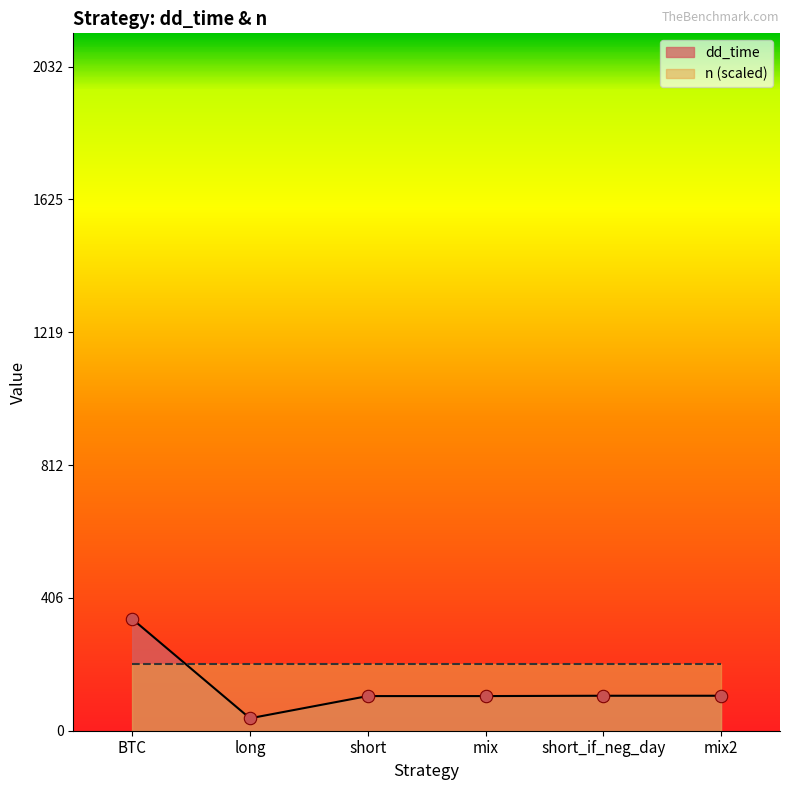

What is the ratio of the value at long to the value at BTC?

0.1